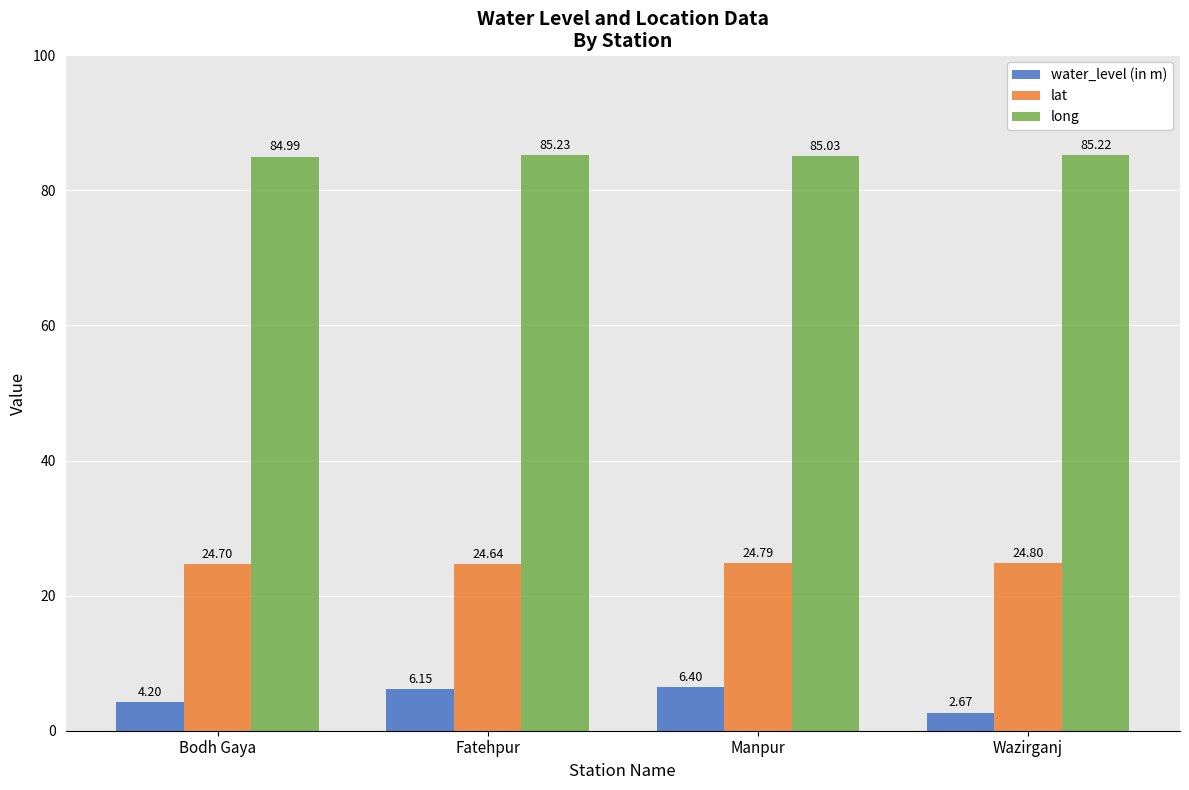

Is the value of water_level (in m) at Fatehpur greater than the value of lat at Wazirganj?

No